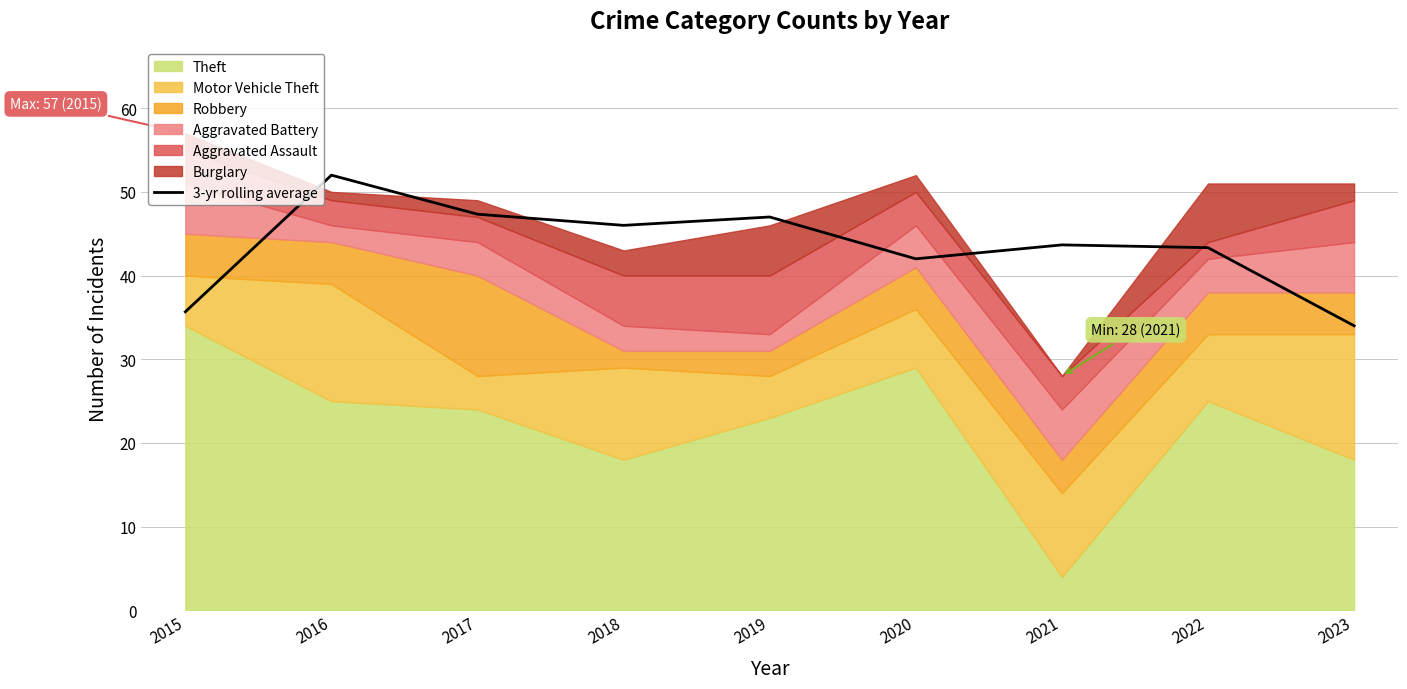

What is the change in value from 2017 to 2023?

-13.3